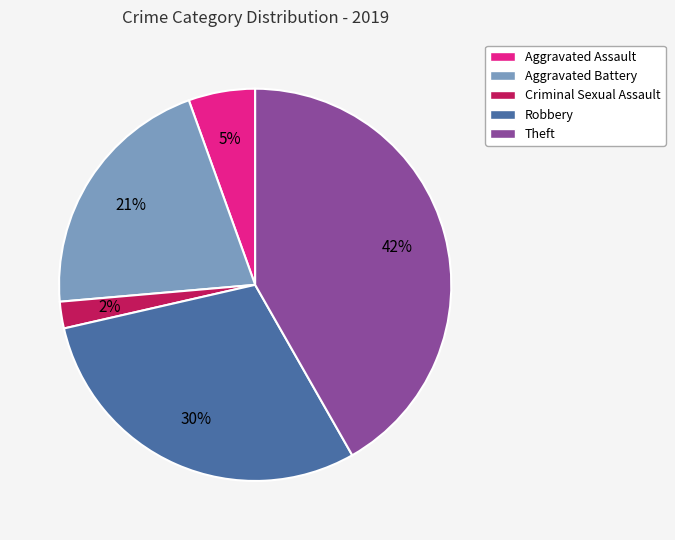

The Criminal Sexual Assault slice represents 2% of the pie. True or false?

True